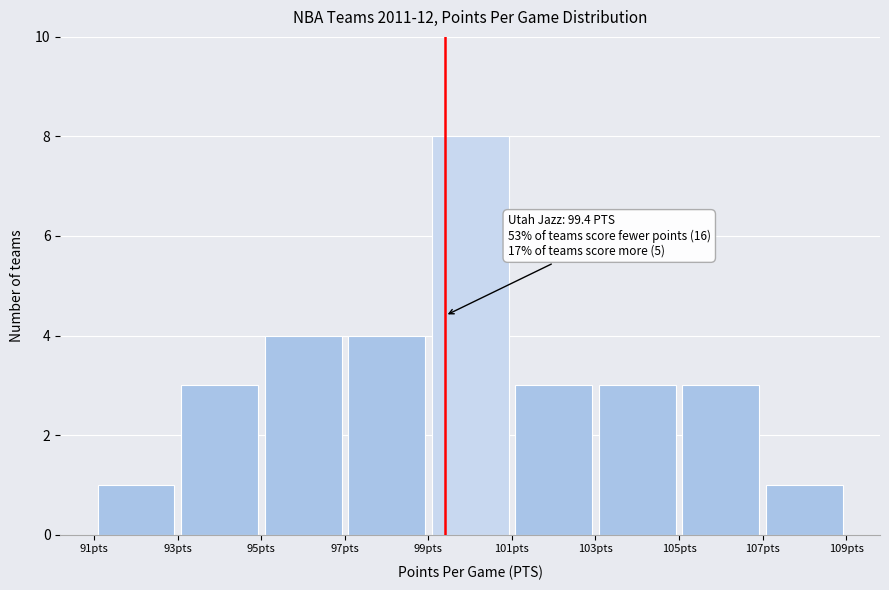

Over which range of the x-axis is the bar tallest?

99 to 101